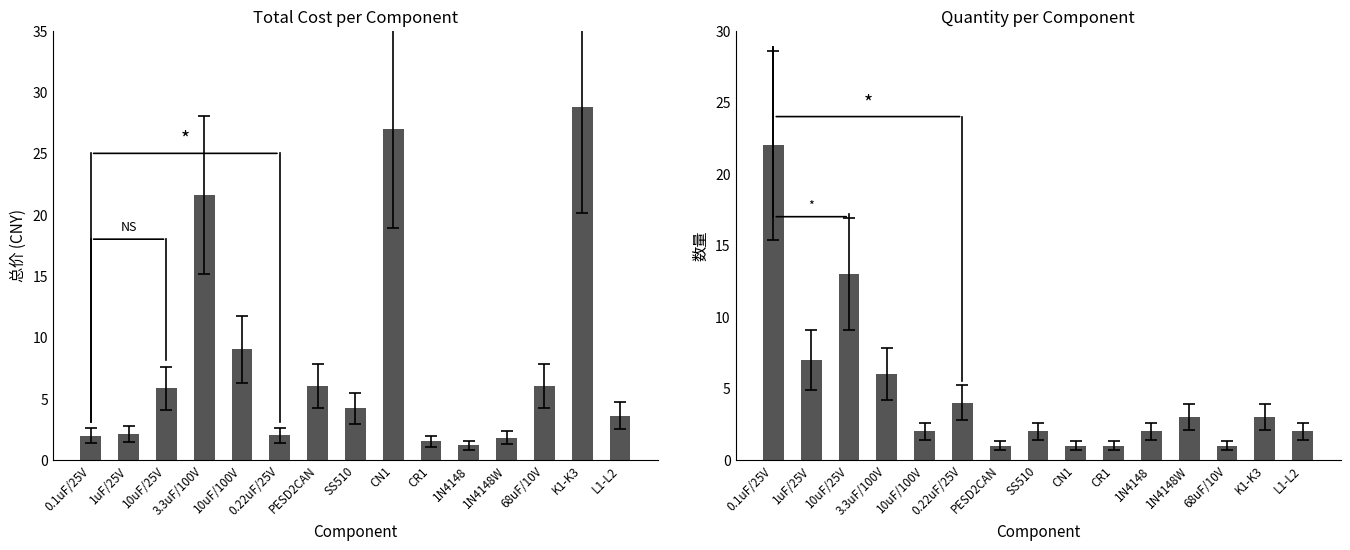

Which series has the largest range (max minus min)?

总价